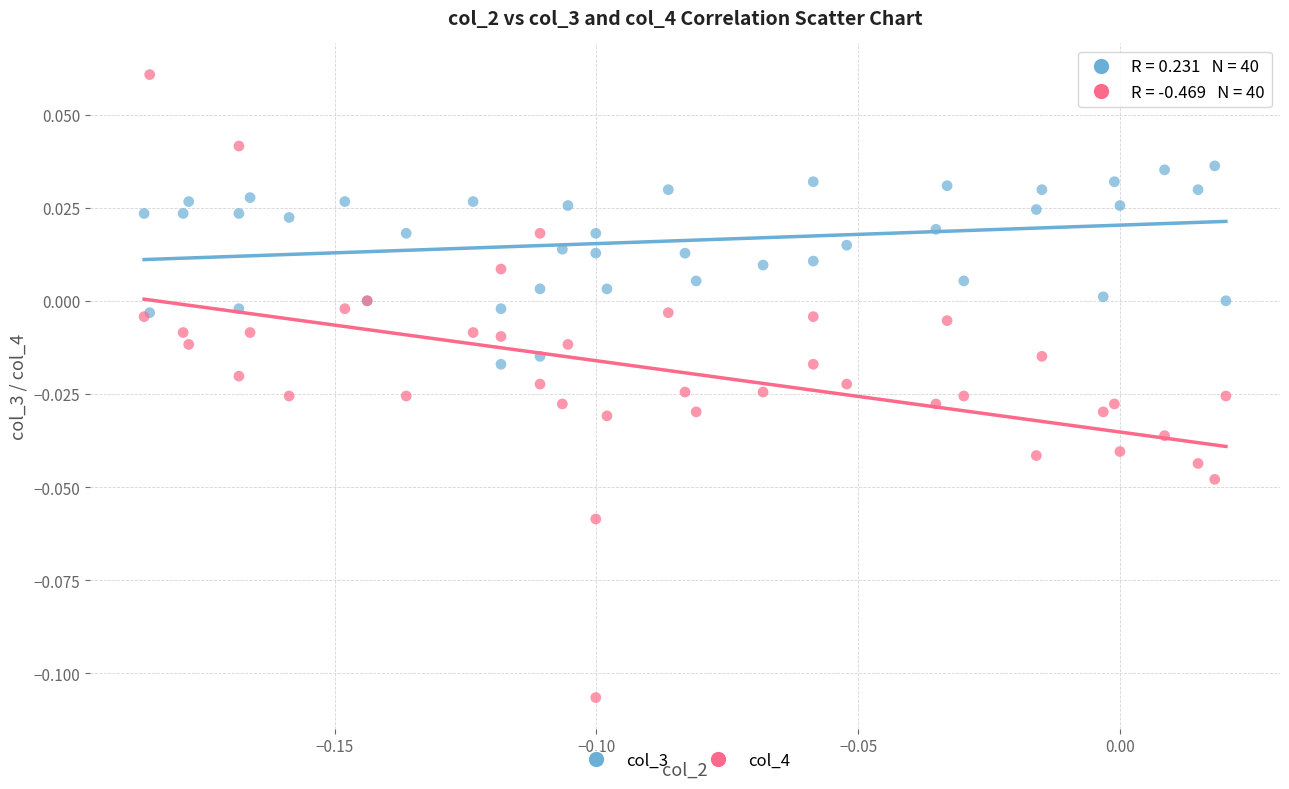

Which series reaches the minimum Y coordinate?

col_4